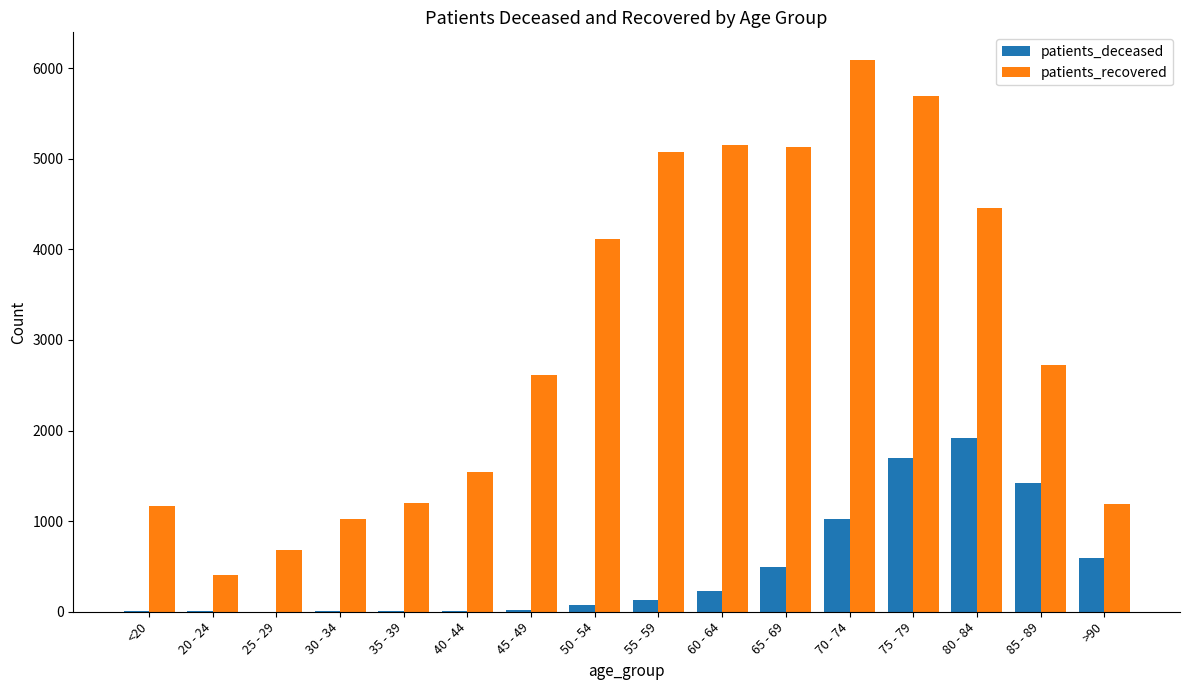

What is the sum of all patients_deceased values?

7648